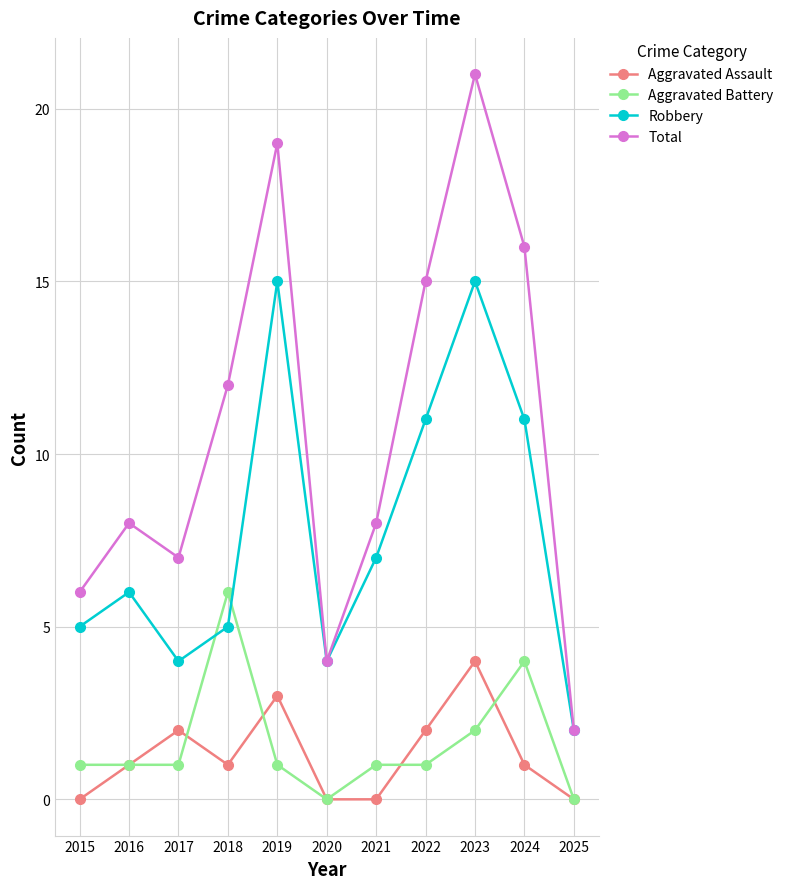

Does the chart have visible grid lines?

Yes